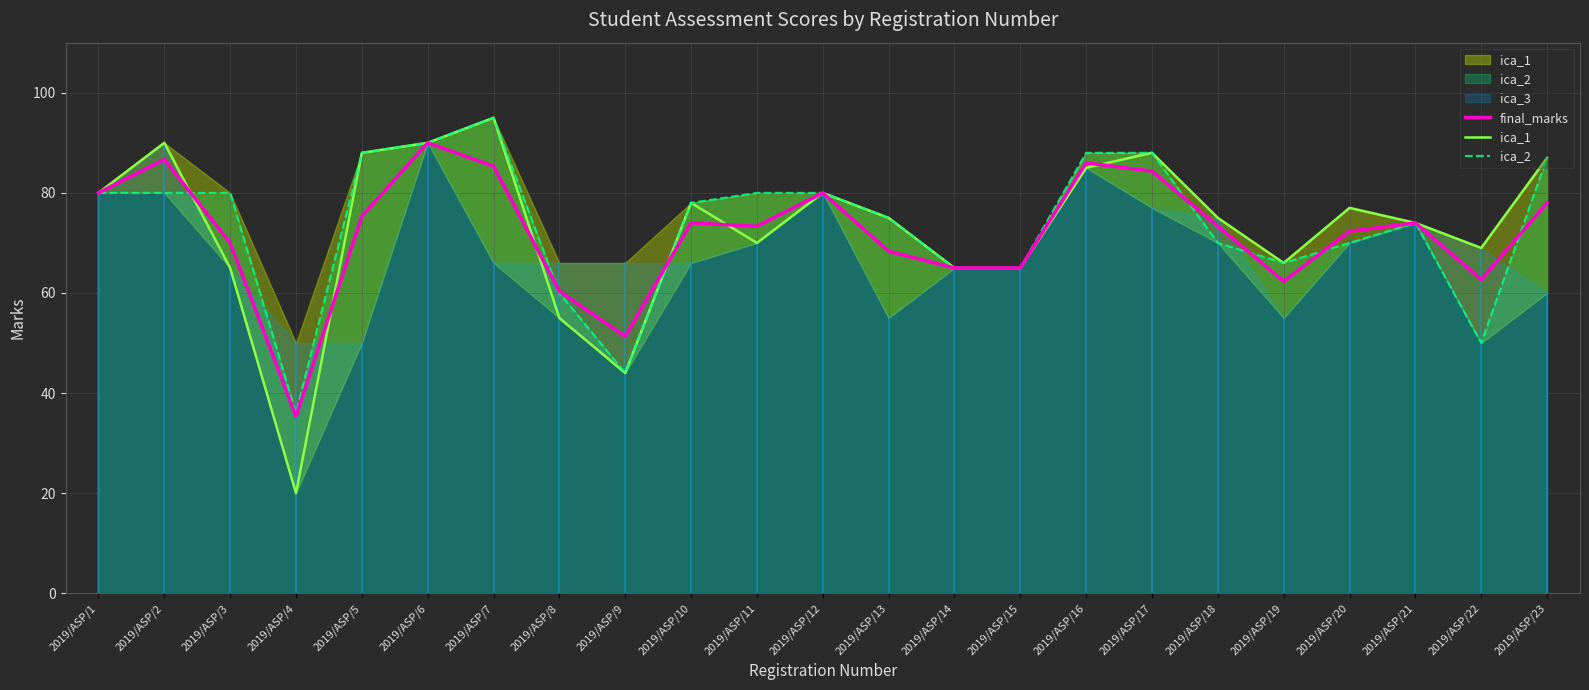

What is the difference between the maximum and second lowest values in the final_marks series?

38.7